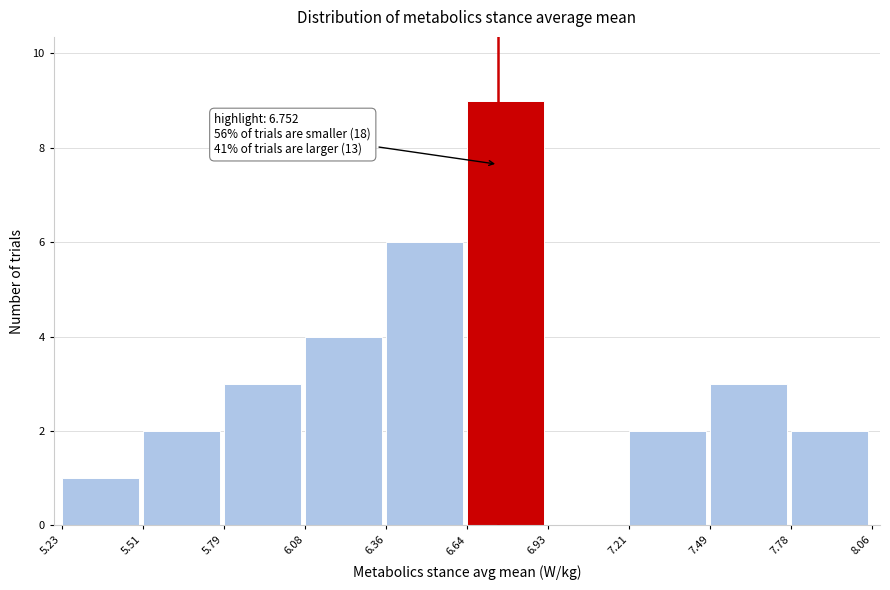

Over which range of the x-axis is the bar tallest?

6.64 to 6.93